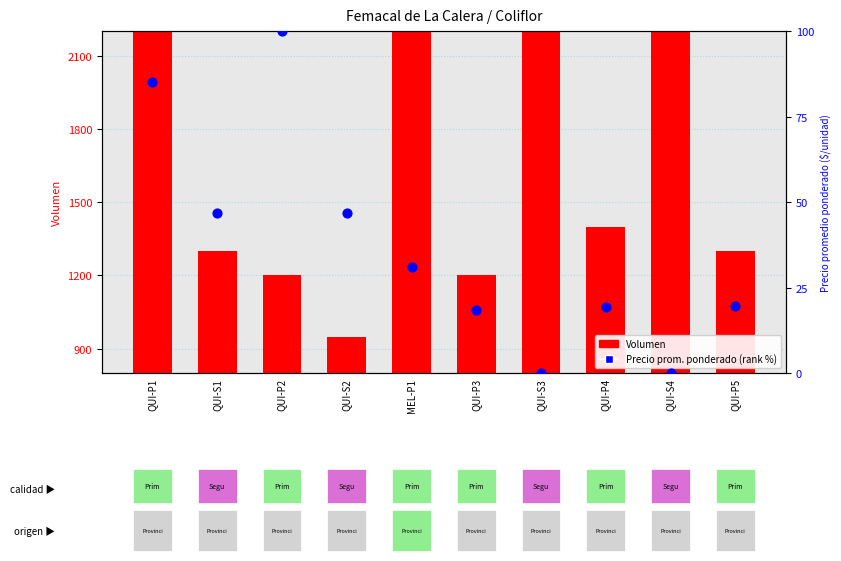

At which category is the sum across all series the highest?

MEL-P1